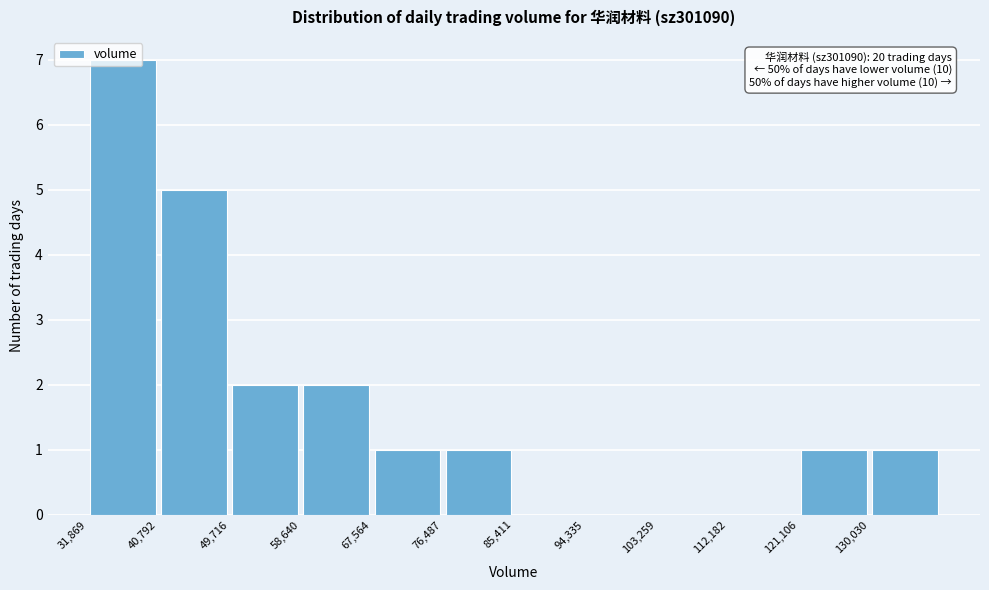

Which range on the x-axis has the tallest bar?

32000 to 41000